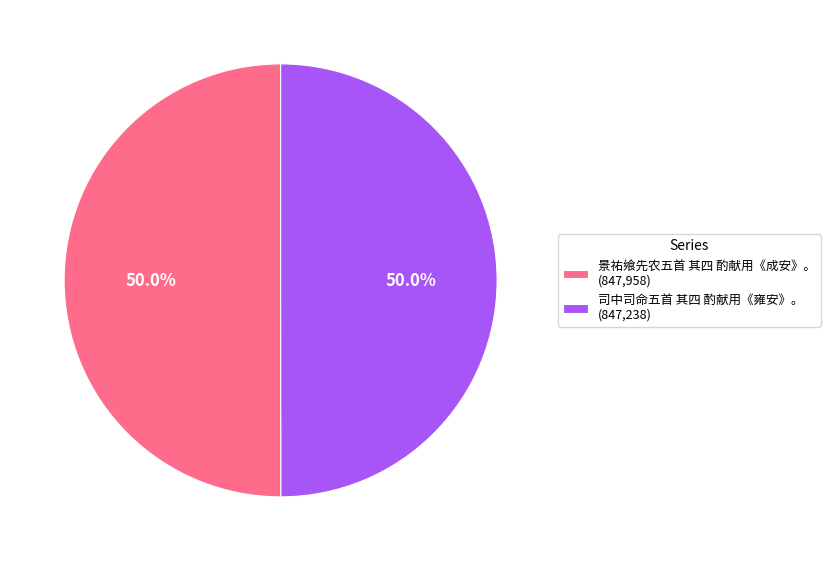

Approximately how many times larger is the value at 司中司命五首 其四 酌献用《雍安》。 (847,238) compared to 景祐飨先农五首 其四 酌献用《成安》。 (847,958)?

1.0